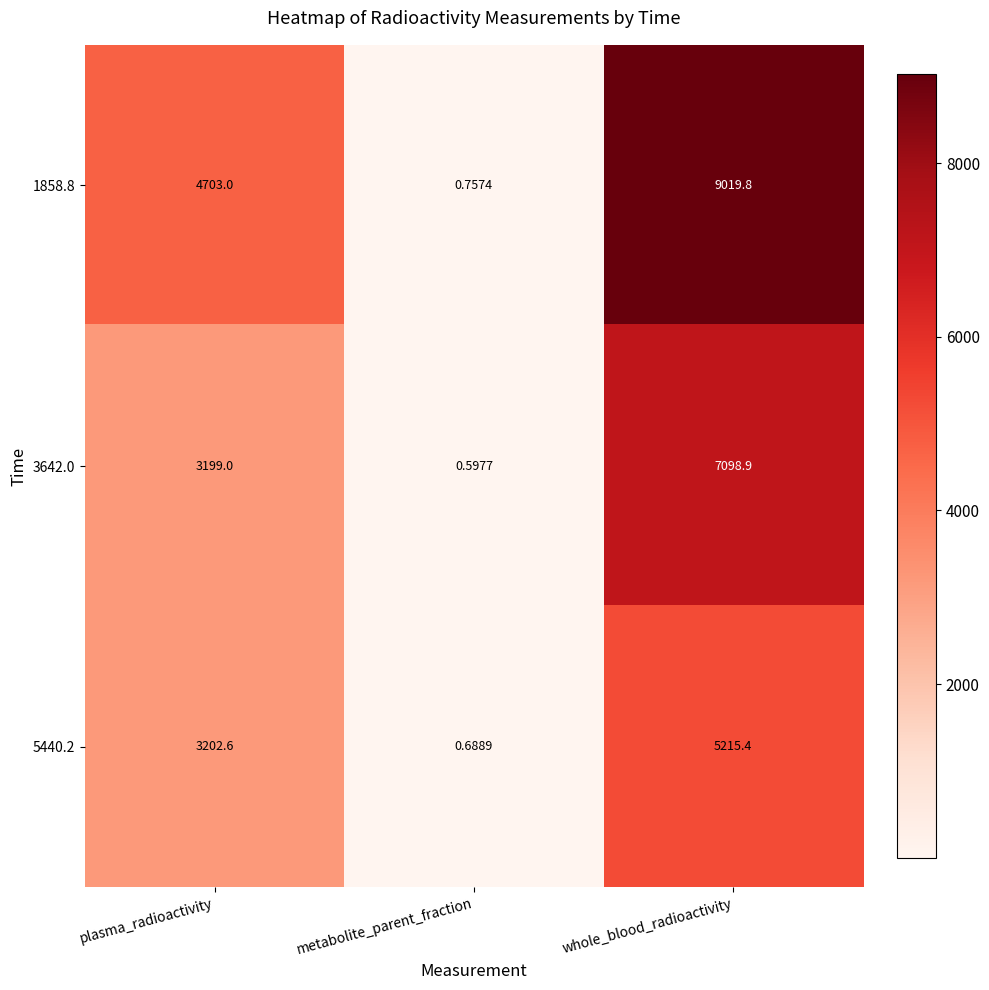

List the series in order of their overall mean, lowest first.

5440.2, 3642.0, 1858.8